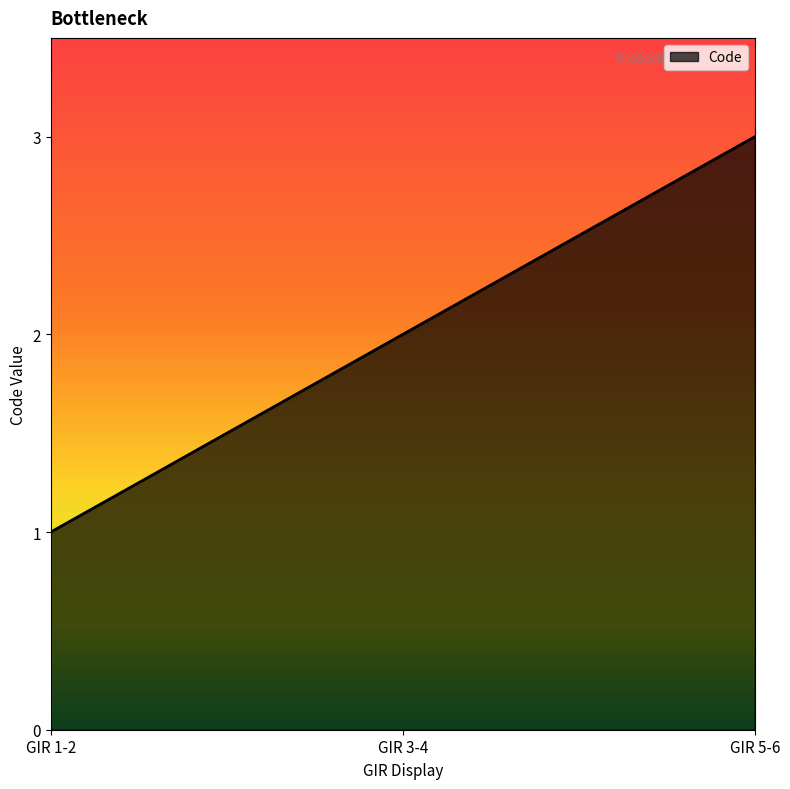

Approximately how many times larger is the value at GIR 3-4 compared to GIR 1-2?

2.0